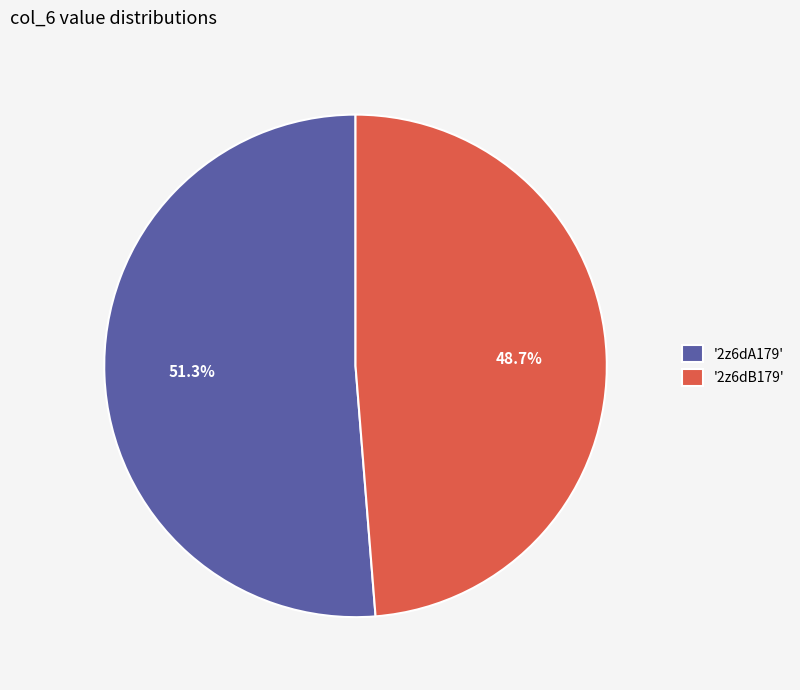

Approximately how many times larger is the value at '2z6dA179' compared to '2z6dB179'?

1.1